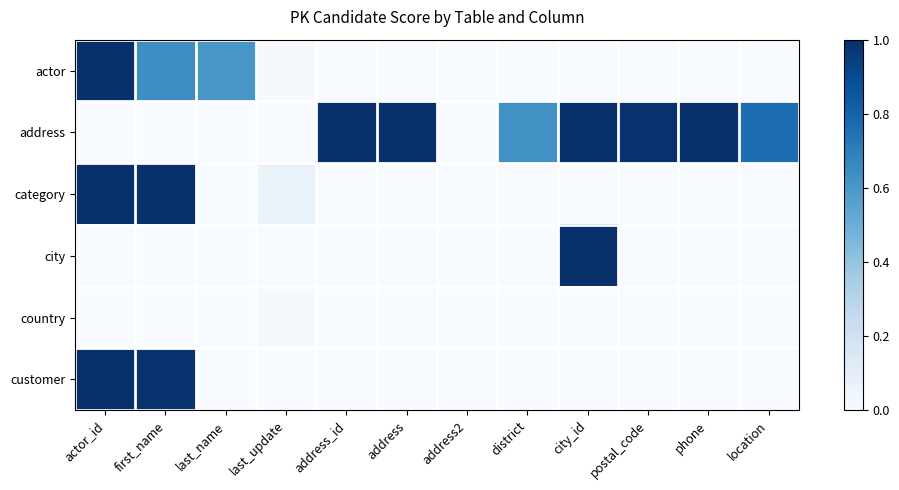

Reading right to left, extract all data points from this chart.

actor: location=0.0	phone=0.0	postal_code=0.0	city_id=0.0	district=0.0	address2=0.0	address=0.0	address_id=0.0	last_update=0.0	last_name=0.6	first_name=0.6	actor_id=1.0
address: location=0.8	phone=1.0	postal_code=1.0	city_id=1.0	district=0.6	address2=0.0	address=1.0	address_id=1.0	last_update=0.0	last_name=0.0	first_name=0.0	actor_id=0.0
category: location=0.0	phone=0.0	postal_code=0.0	city_id=0.0	district=0.0	address2=0.0	address=0.0	address_id=0.0	last_update=0.1	last_name=0.0	first_name=1.0	actor_id=1.0
city: location=0.0	phone=0.0	postal_code=0.0	city_id=1.0	district=0.0	address2=0.0	address=0.0	address_id=0.0	last_update=0.0	last_name=0.0	first_name=0.0	actor_id=0.0
country: location=0.0	phone=0.0	postal_code=0.0	city_id=0.0	district=0.0	address2=0.0	address=0.0	address_id=0.0	last_update=0.0	last_name=0.0	first_name=0.0	actor_id=0.0
customer: location=0.0	phone=0.0	postal_code=0.0	city_id=0.0	district=0.0	address2=0.0	address=0.0	address_id=0.0	last_update=0.0	last_name=0.0	first_name=1.0	actor_id=1.0